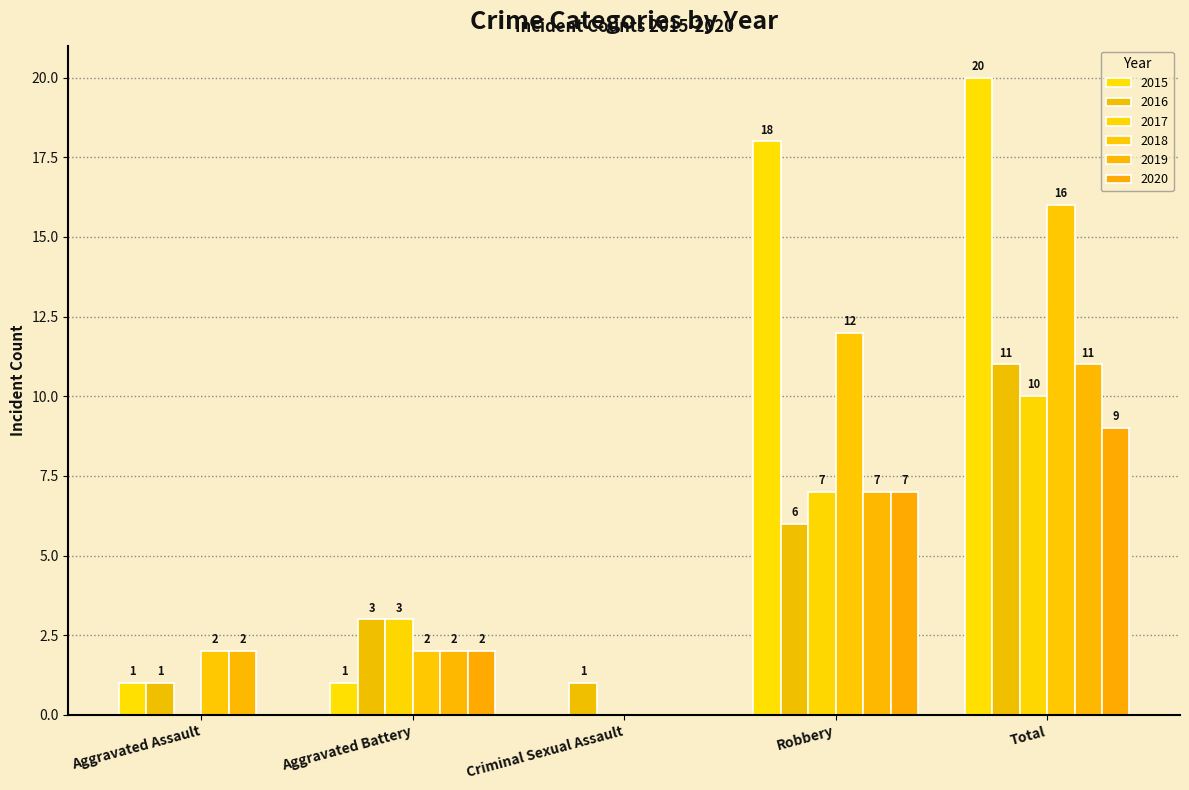

Are the bars horizontal?

No